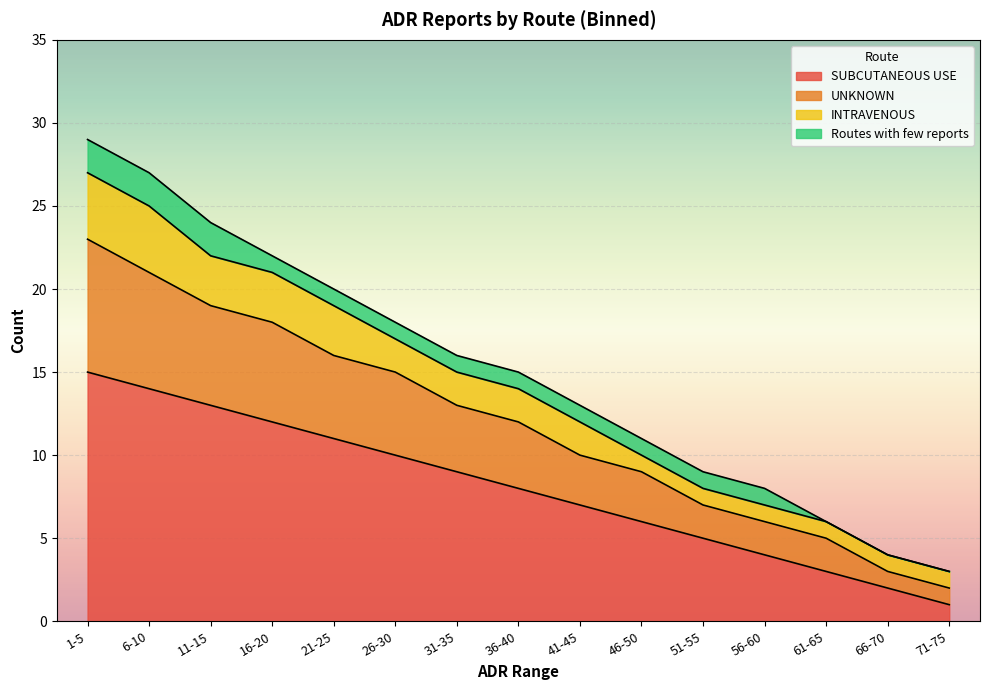

At which category is the sum across all series the highest?

1-5